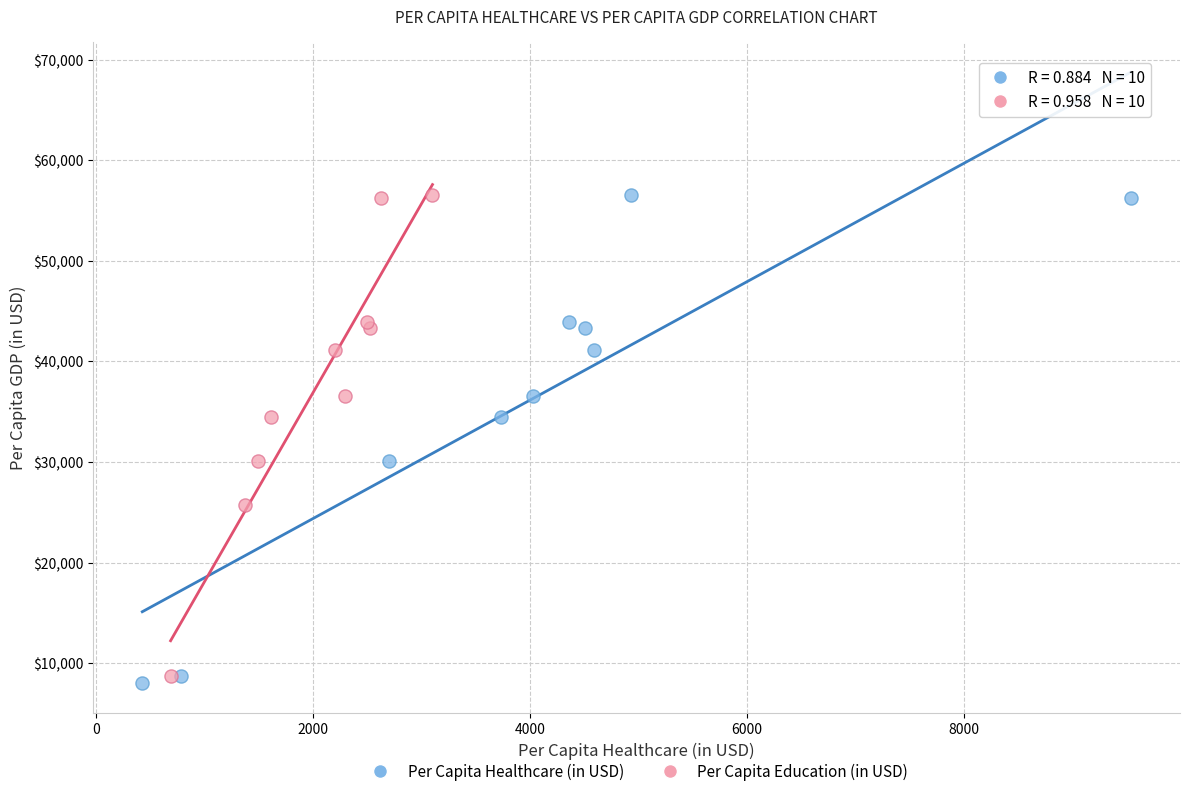

Which series has the largest Y range (max minus min)?

Per Capita Healthcare (in USD)